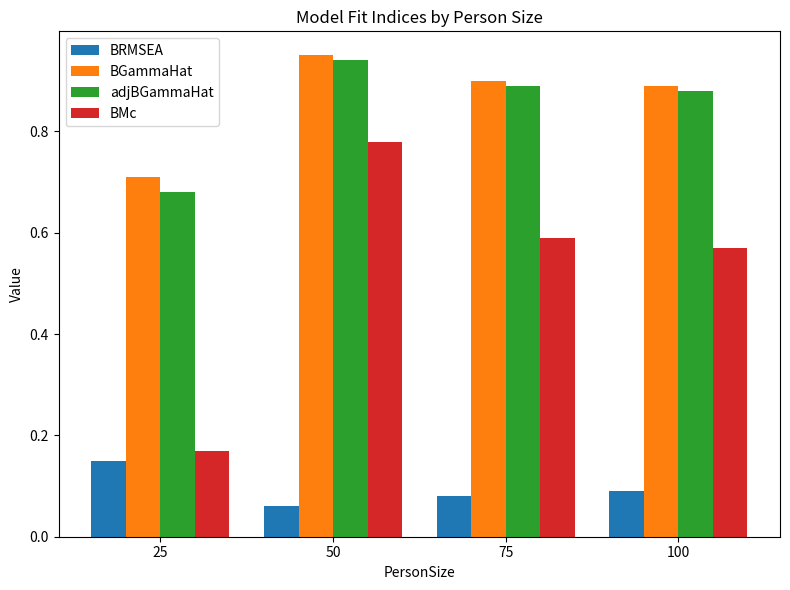

What is the sum of all BMc values?

2.1